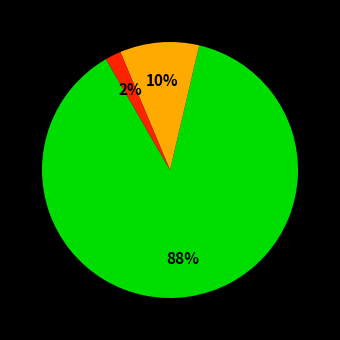

Is there any slice that represents more than half of the pie?

Yes